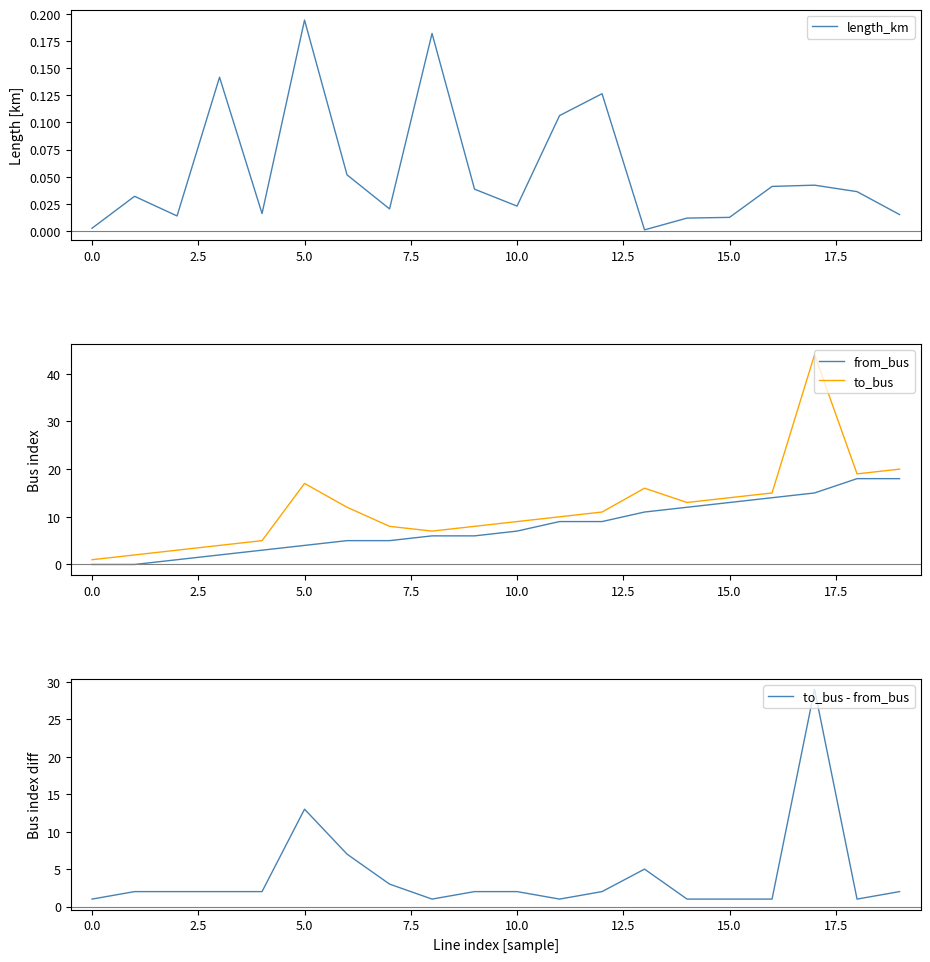

What are all the series names shown in the legend?

length_km, from_bus, to_bus, to_bus - from_bus